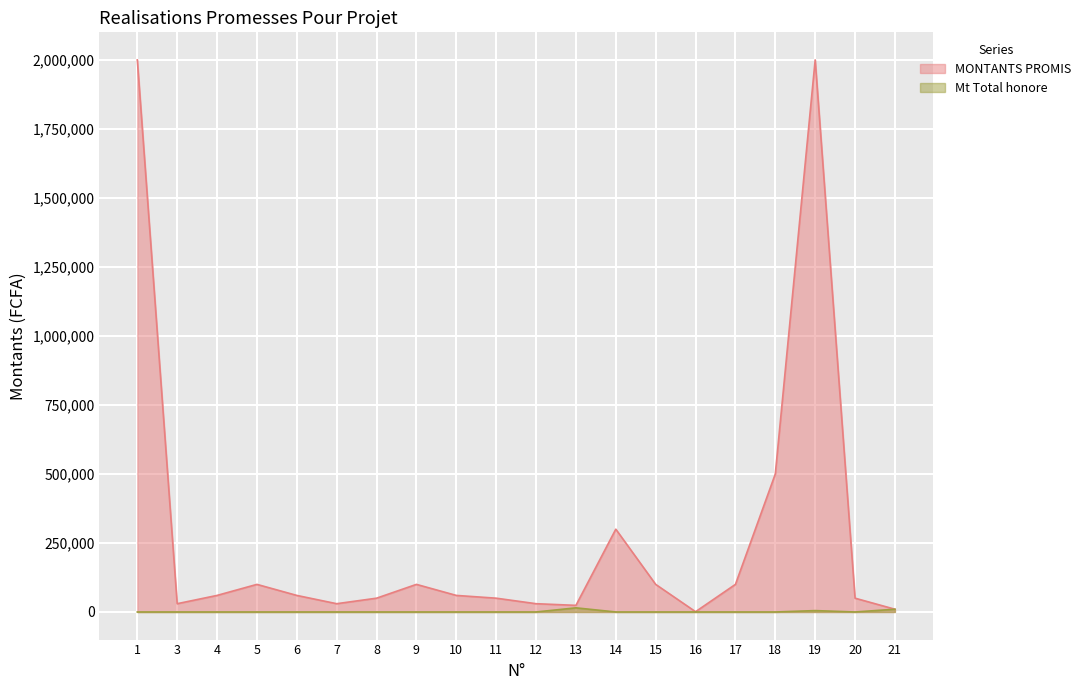

In Mt Total honore, how many points are lower than both neighbors (excluding endpoints)?

1